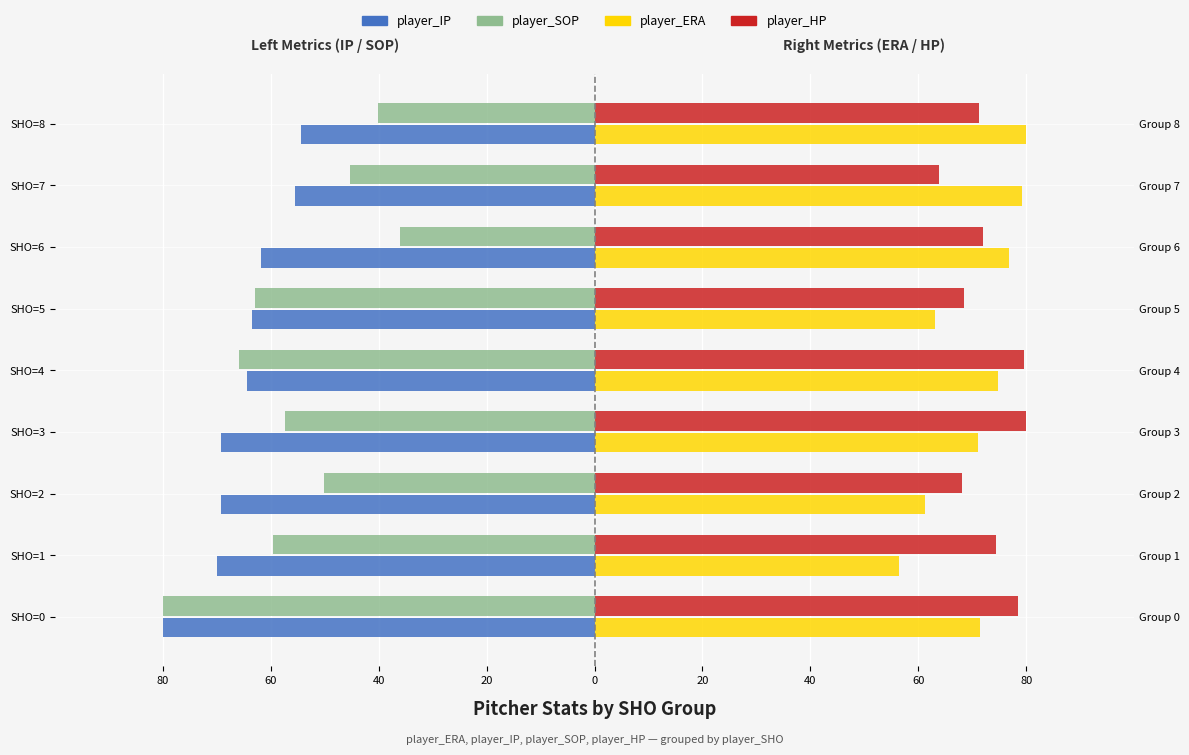

What value does the player_ERA series have at SHO=3?

71.0